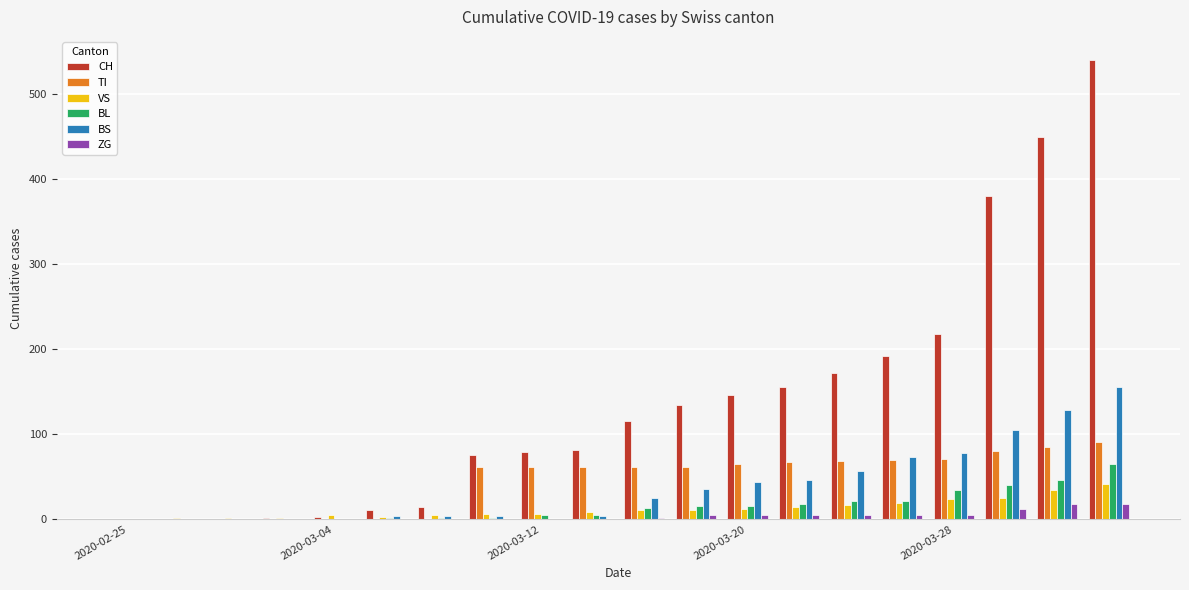

Count the number of data series in this chart.

6